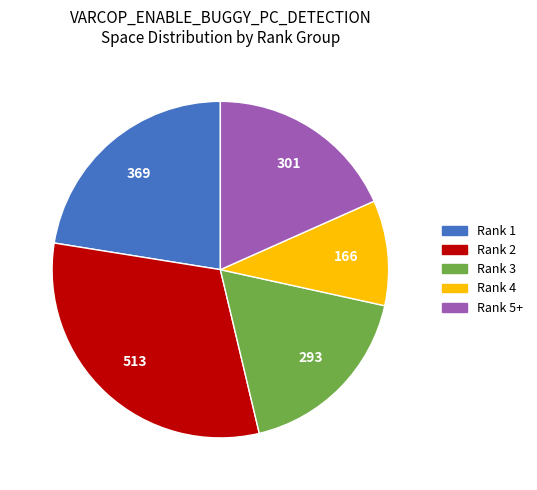

Is there a majority slice in this chart?

No